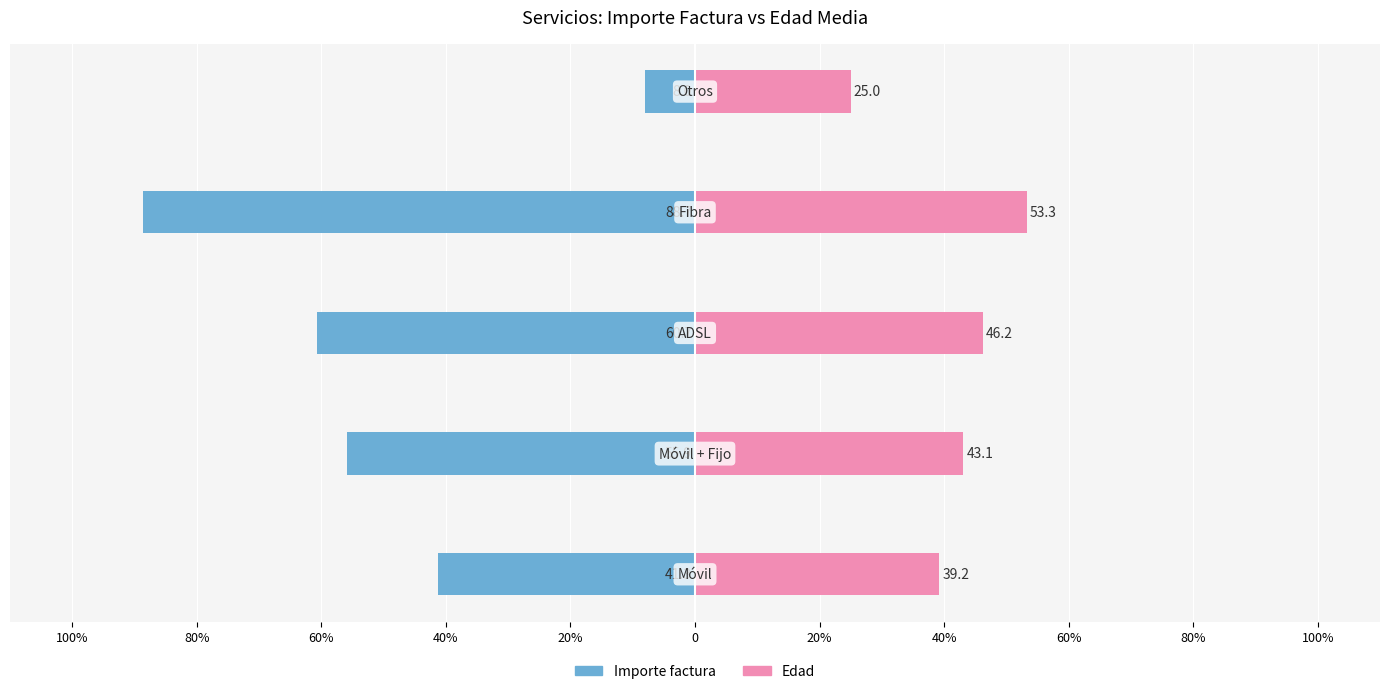

How many bars are there in total?

10